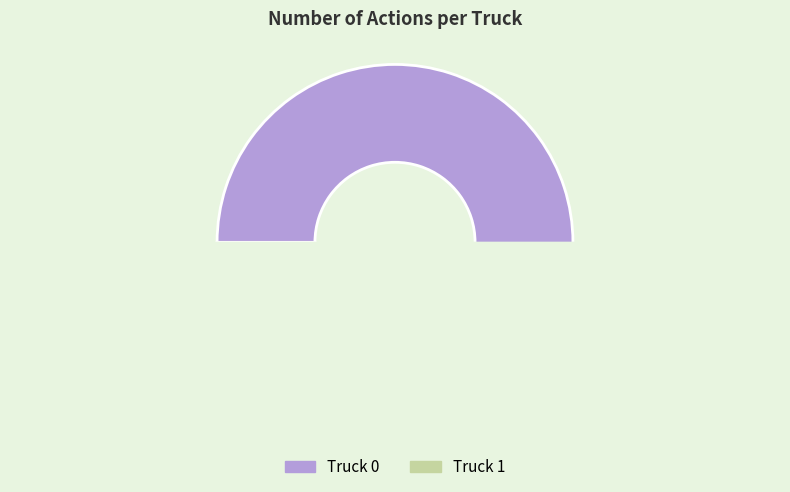

Do Truck 1 and Truck 0 together represent more than half of the pie?

Yes